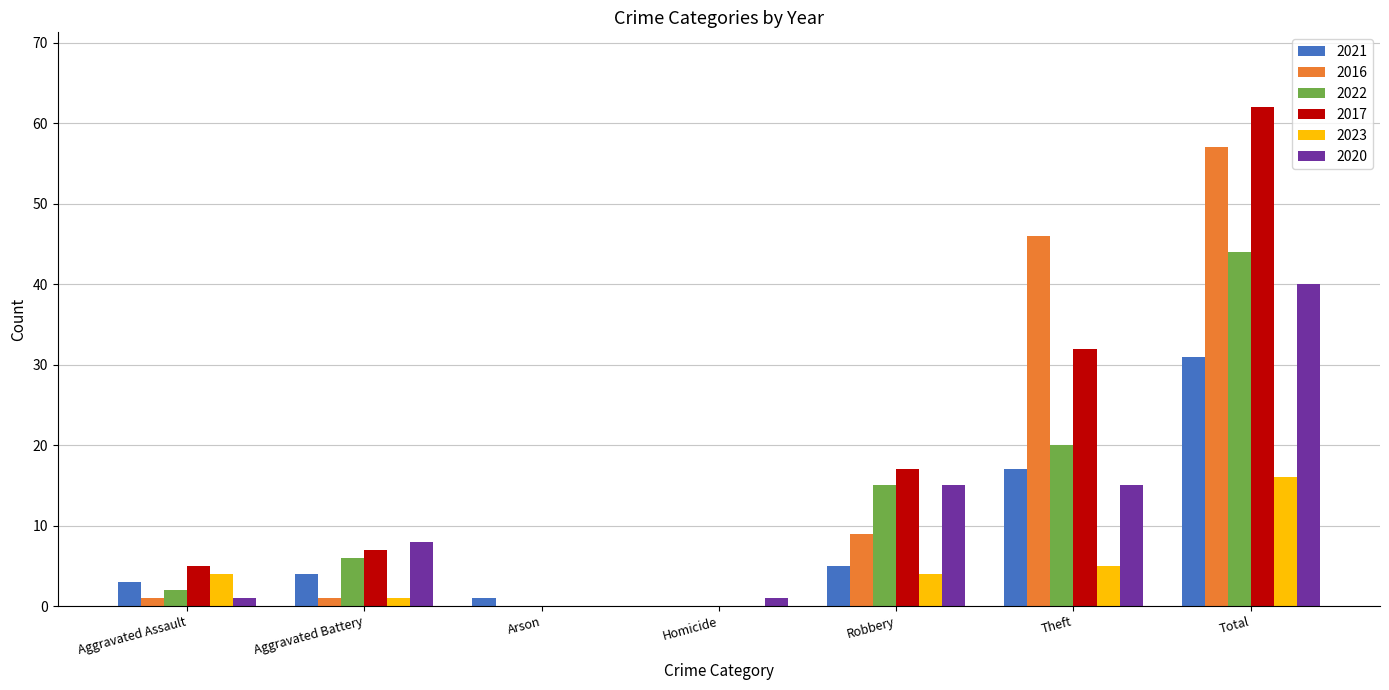

What is the total value across all series at Theft?

135